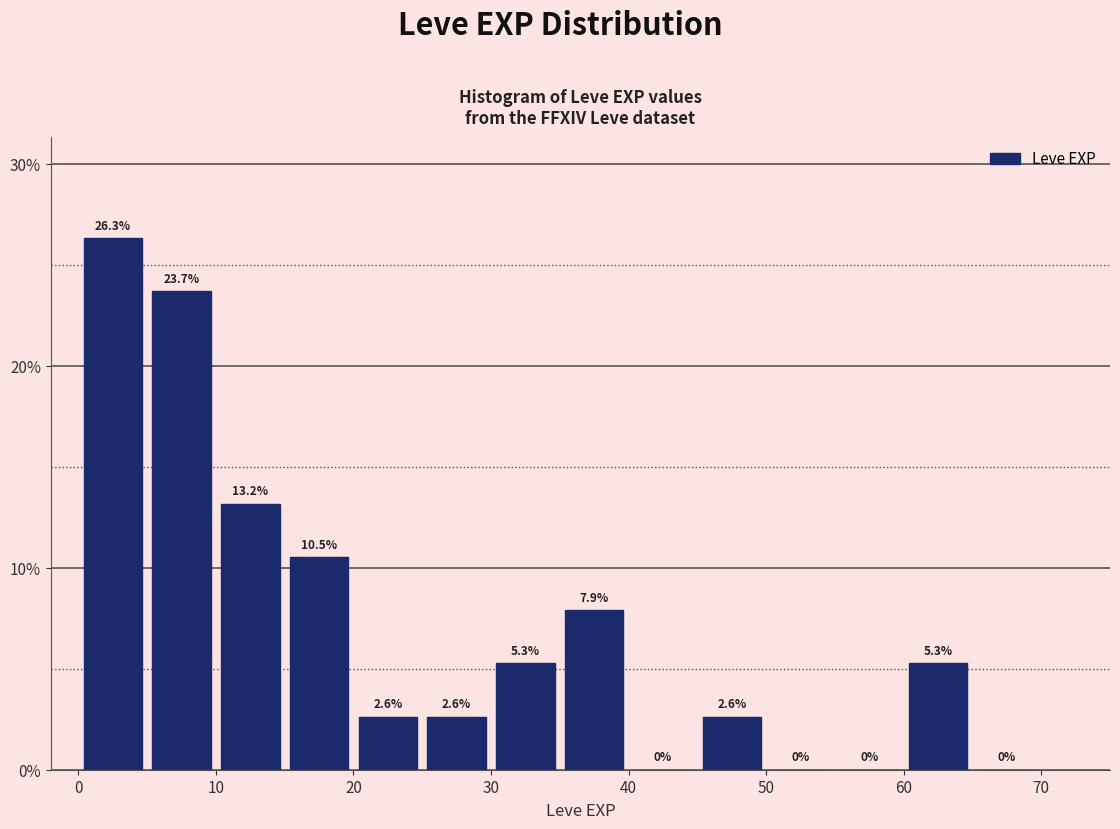

Which range on the x-axis has the tallest bar?

0 to 5